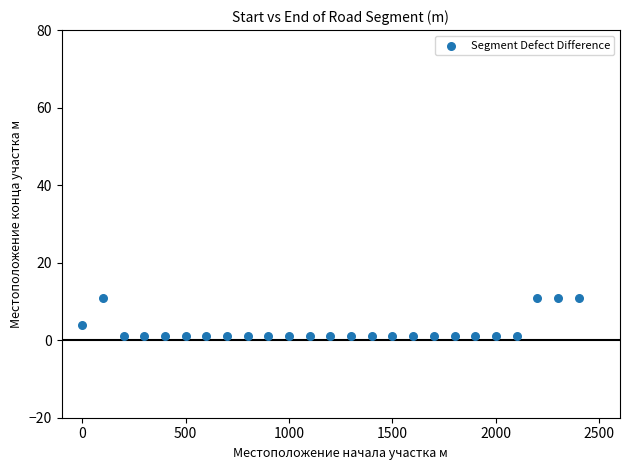

What Y value in the scatter plot is closest to 6?

4